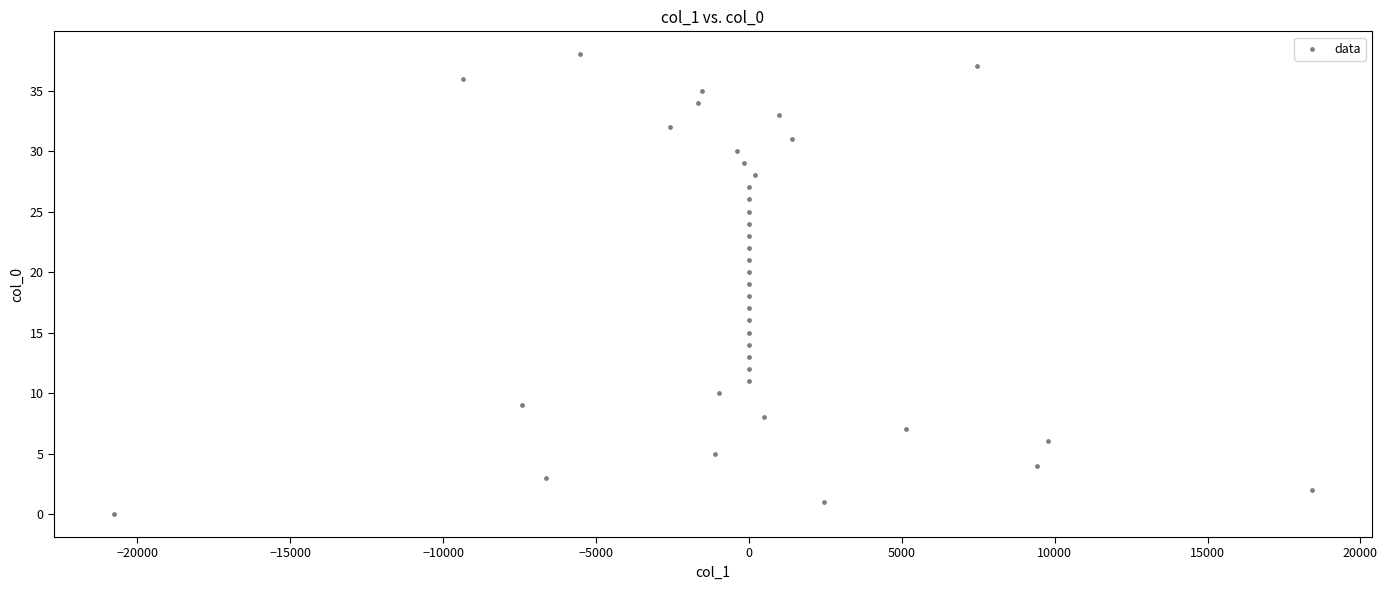

What is the range of Y values (max minus min)?

38